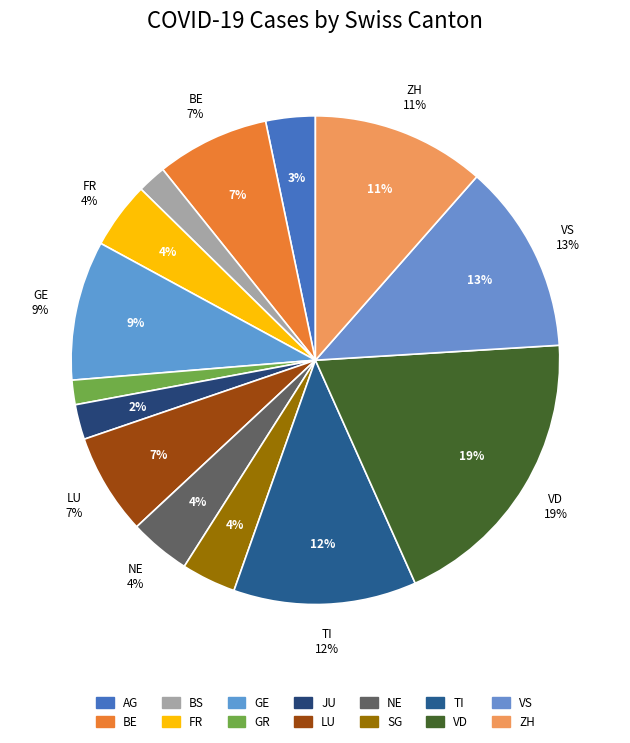

Is it true that BE is 7% of the pie?

True